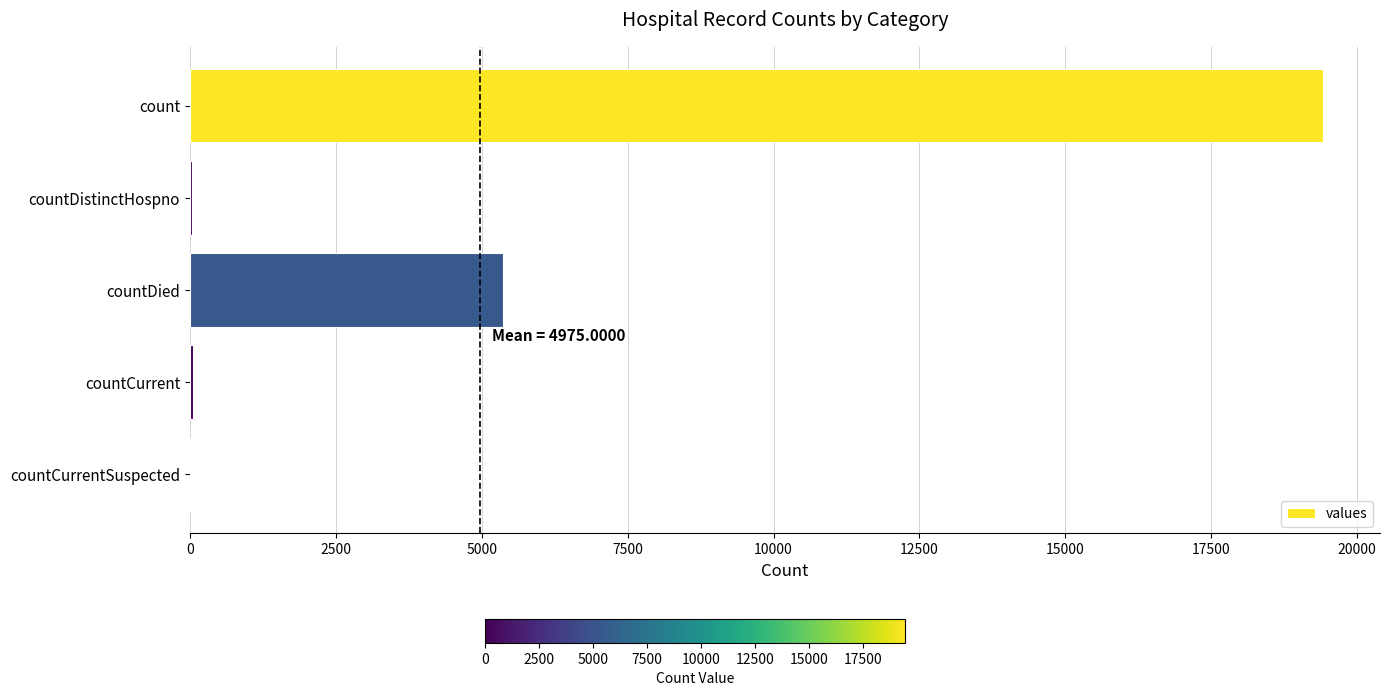

Does the chart contain stacked bars?

No